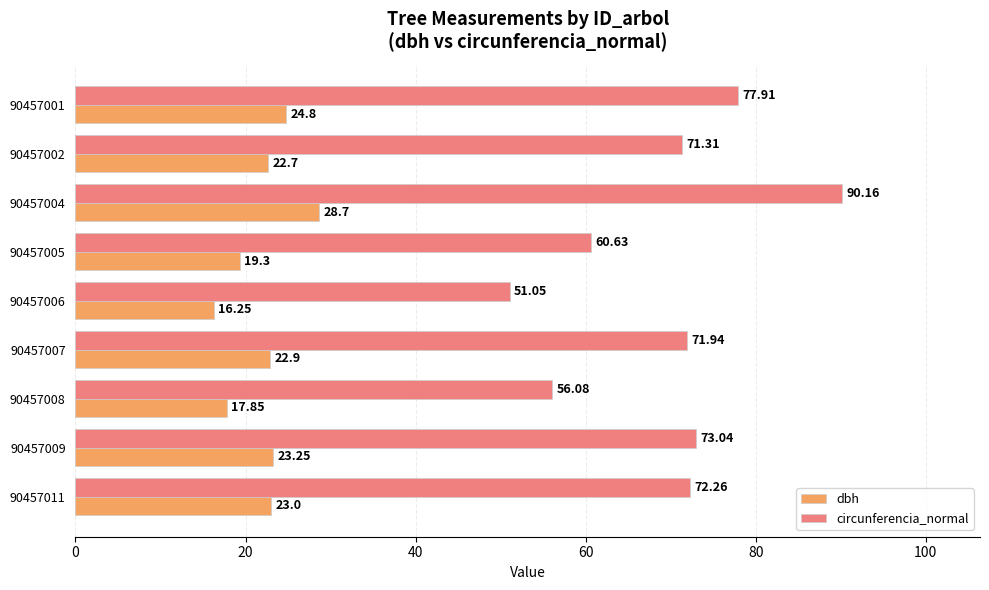

At which category is the sum across all series the highest?

90457004